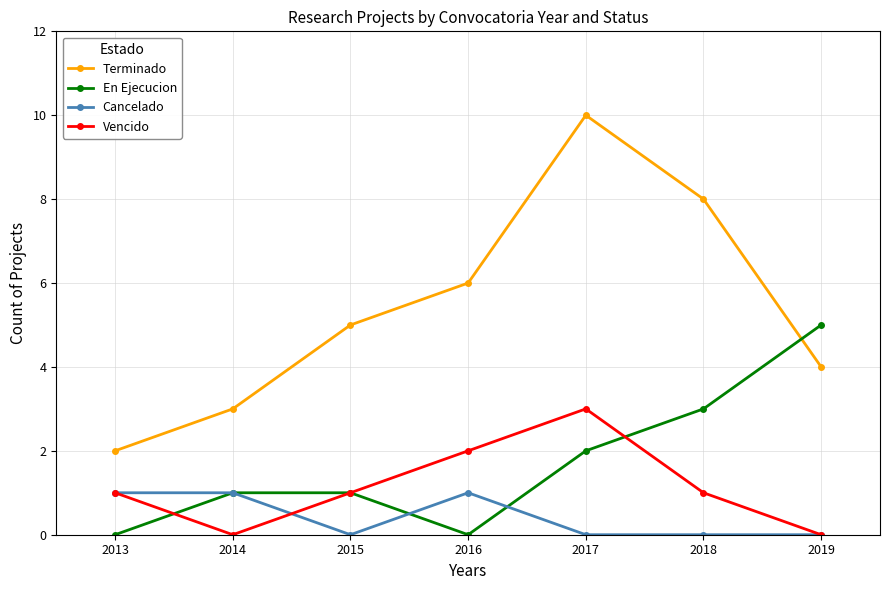

What value does the Terminado series have at 2018?

8